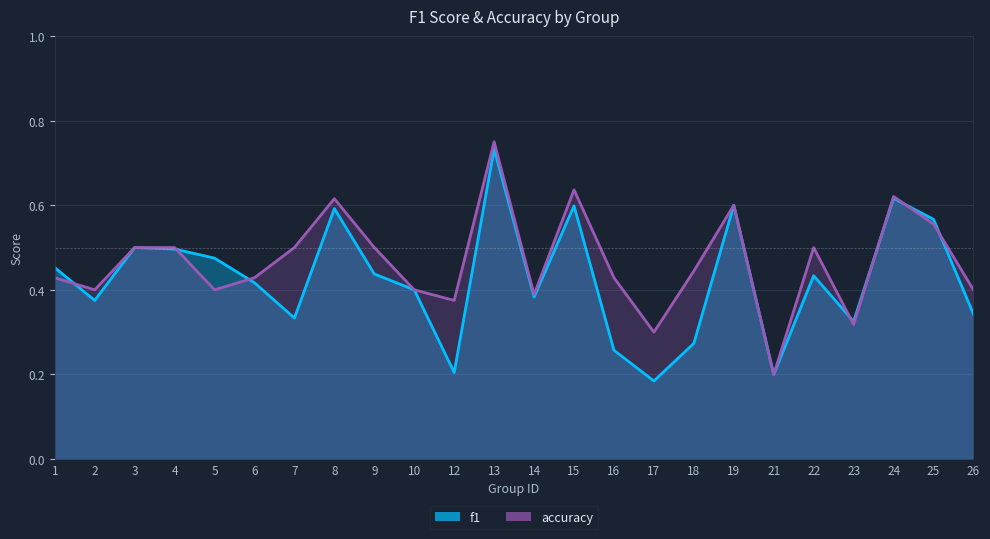

After their last crossing, which series has the higher values: f1 or accuracy?

accuracy